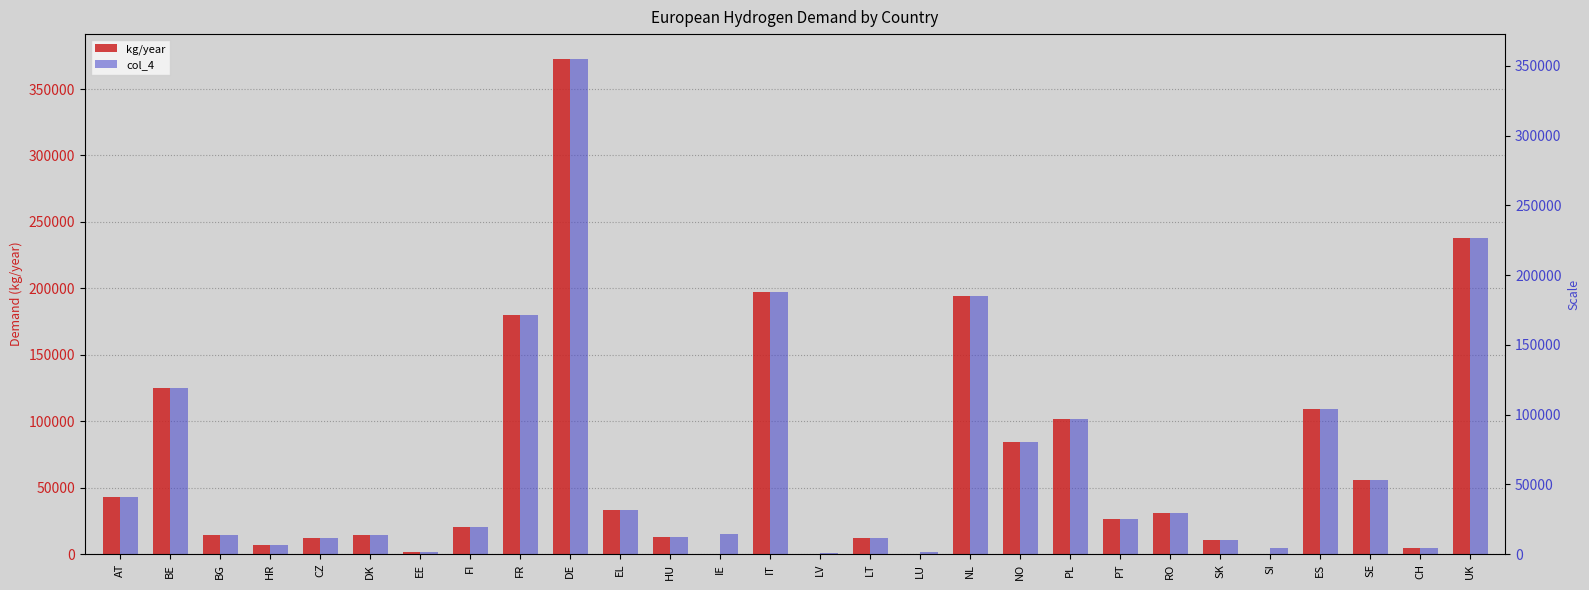

What is the label of the 4th bar from the right?

ES